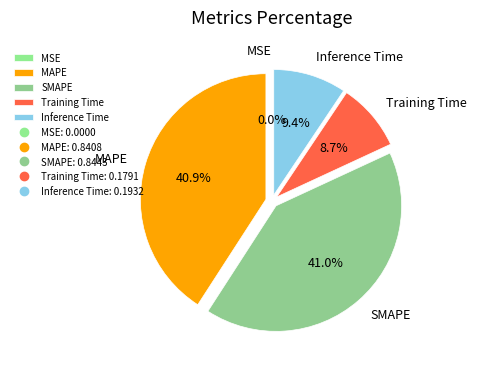

To the nearest percent, what is the average slice percentage?

20%